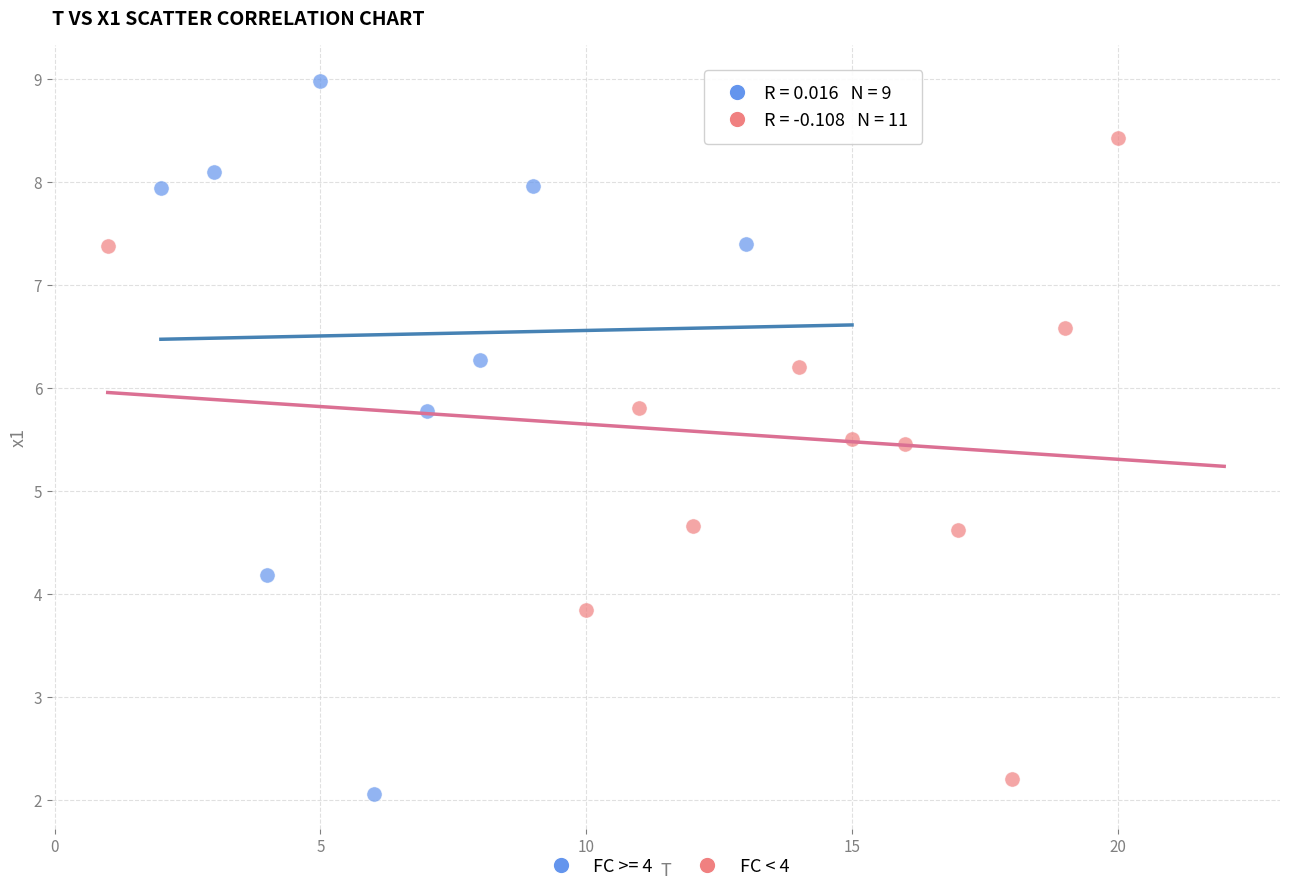

Which series reaches the maximum Y coordinate?

FC >= 4